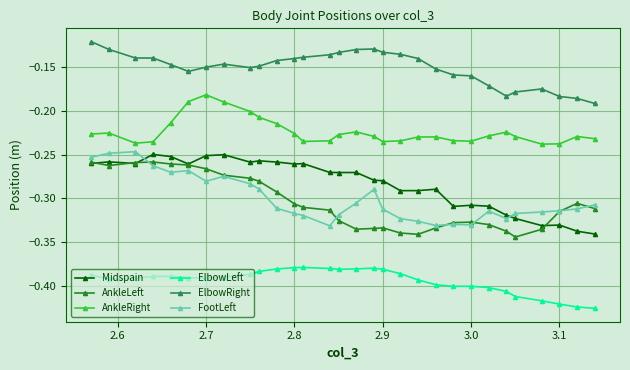

What is the minimum value for FootLeft?

-0.3